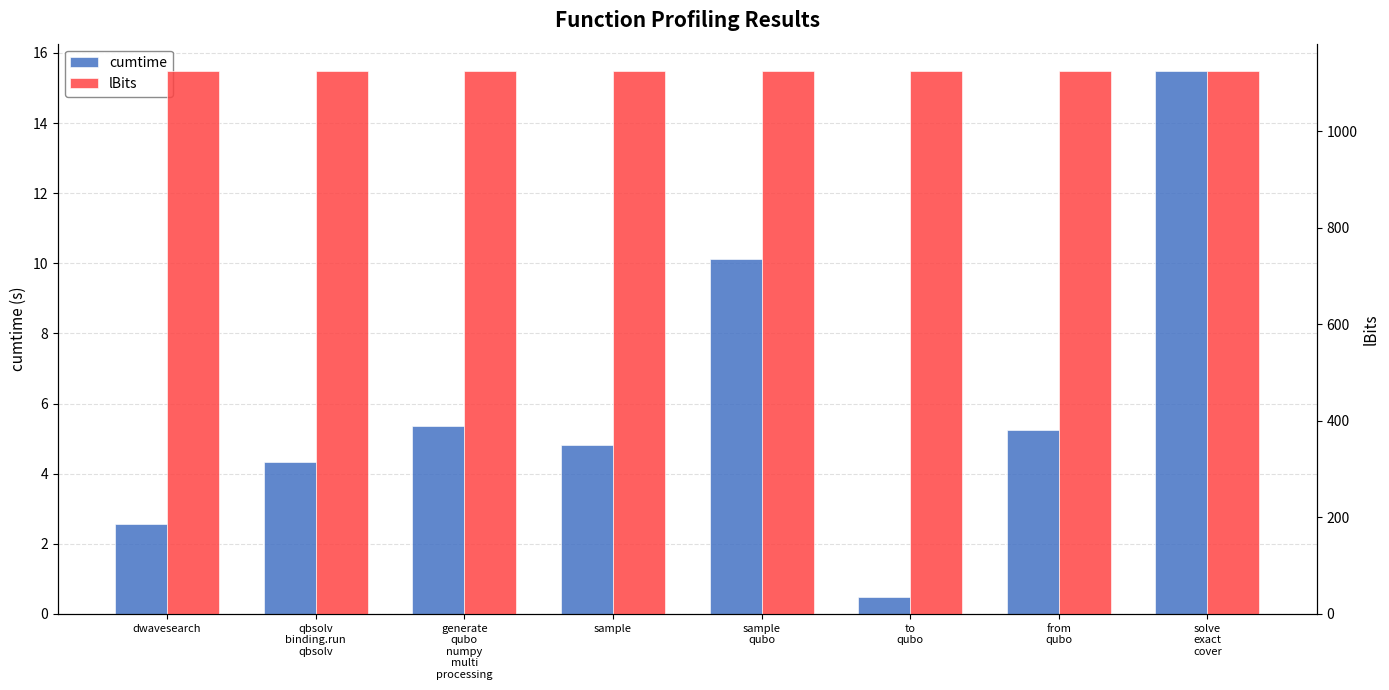

What is the label of the 3rd bar from the right?

to
qubo